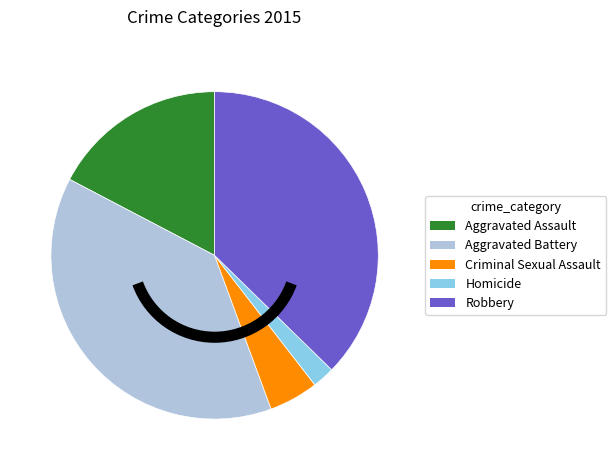

Rank the categories by value from lowest to highest.

Homicide, Criminal Sexual Assault, Aggravated Assault, Robbery, Aggravated Battery